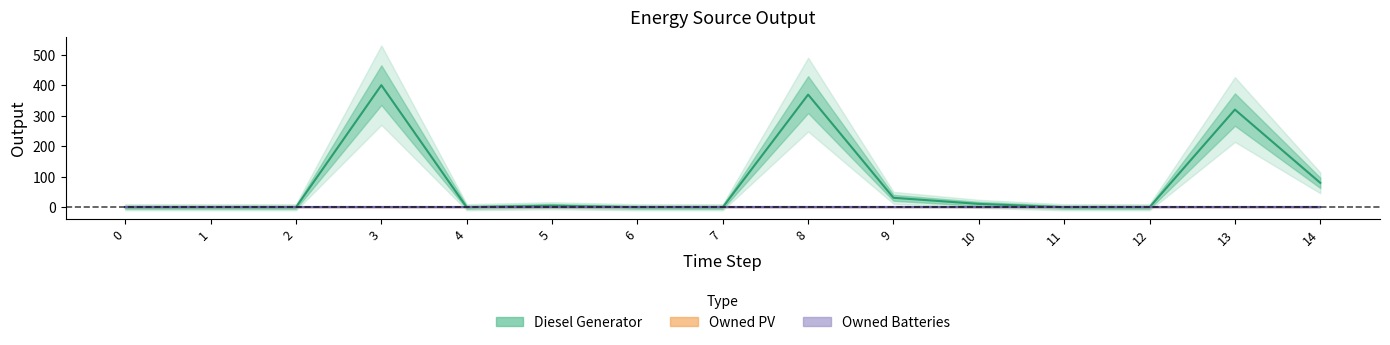

True or false: Diesel Generator has more than 2 interior local peaks.

True